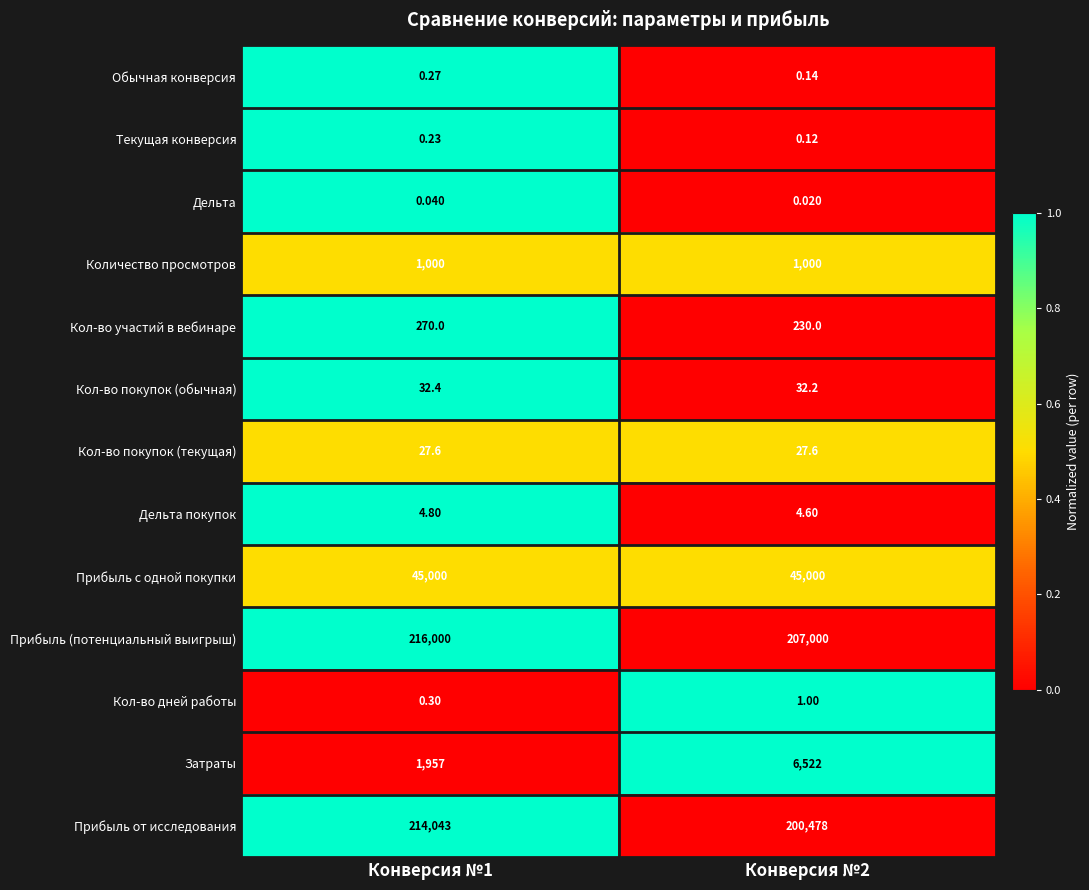

Rank the series at Конверсия №2 from highest to lowest value.

Прибыль (потенциальный выигрыш), Прибыль от исследования, Прибыль с одной покупки, Затраты, Количество просмотров, Кол-во участий в вебинаре, Кол-во покупок (обычная), Кол-во покупок (текущая), Дельта покупок, Кол-во дней работы, Обычная конверсия, Текущая конверсия, Дельта